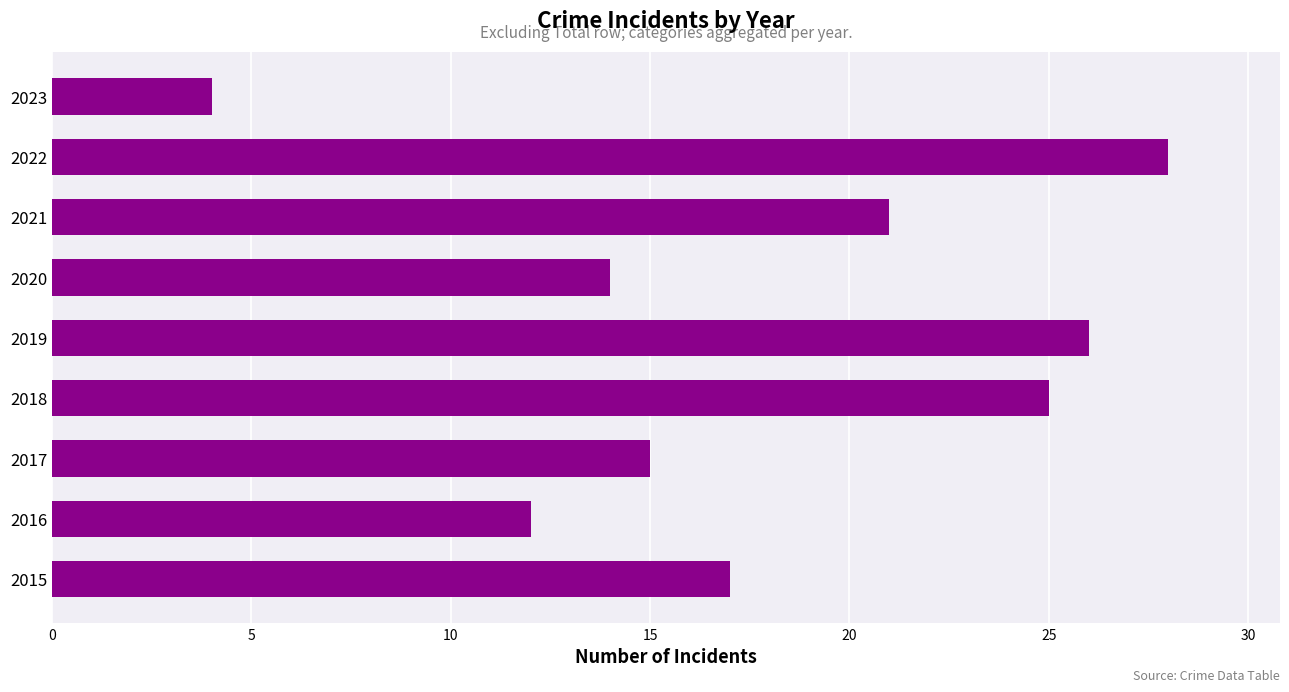

Are the bars grouped side by side (vs. stacked)?

No